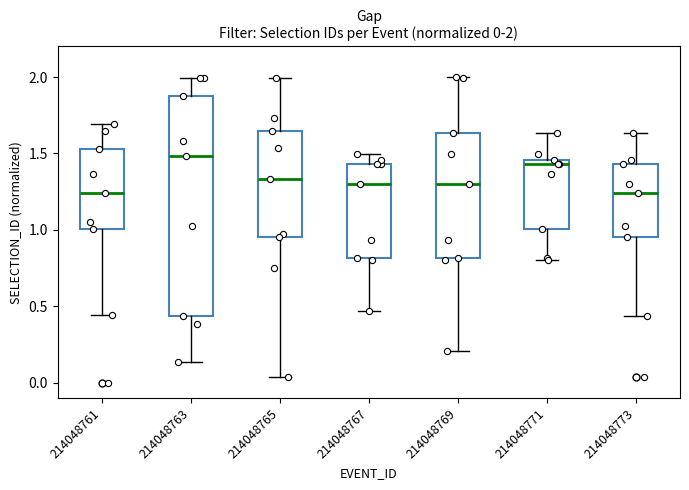

Comparing the boxes themselves (not the whiskers), which one is the tallest?

214048763